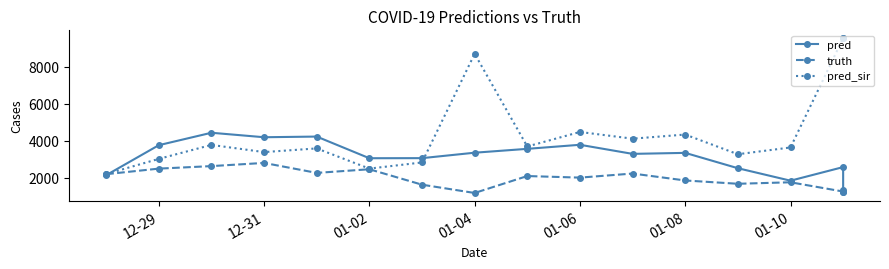

What is the value of the pred_sir point at the 13th from the left?

3261.0